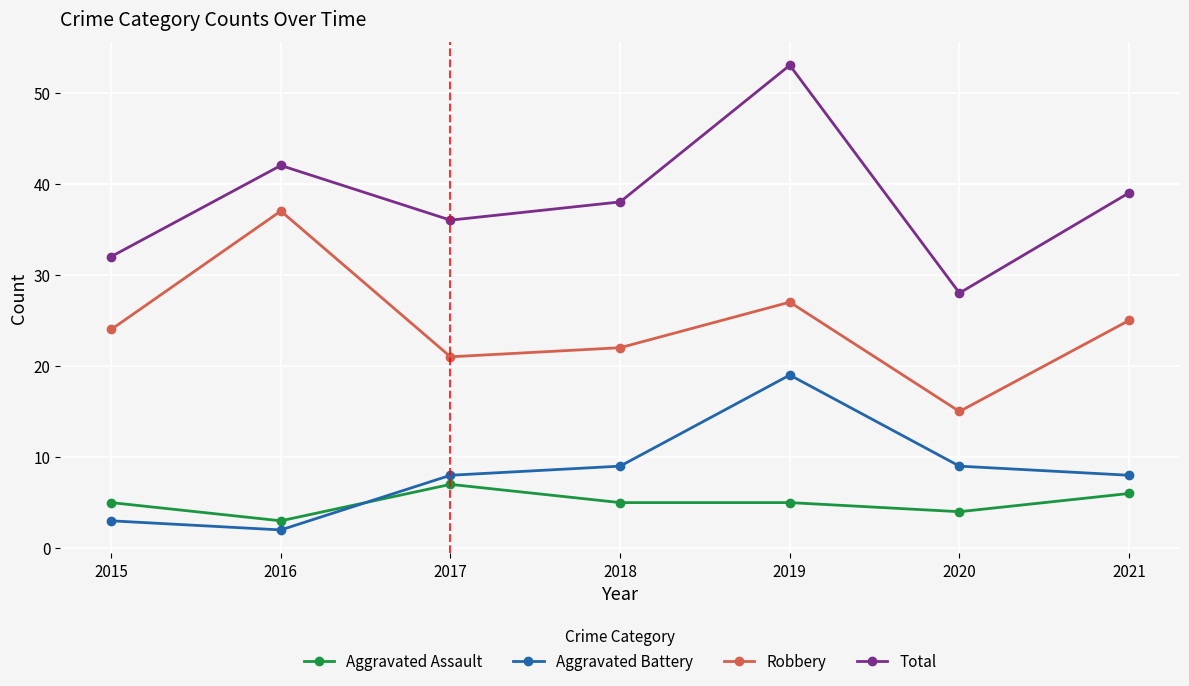

In Robbery, how many points are lower than both neighbors (excluding endpoints)?

2